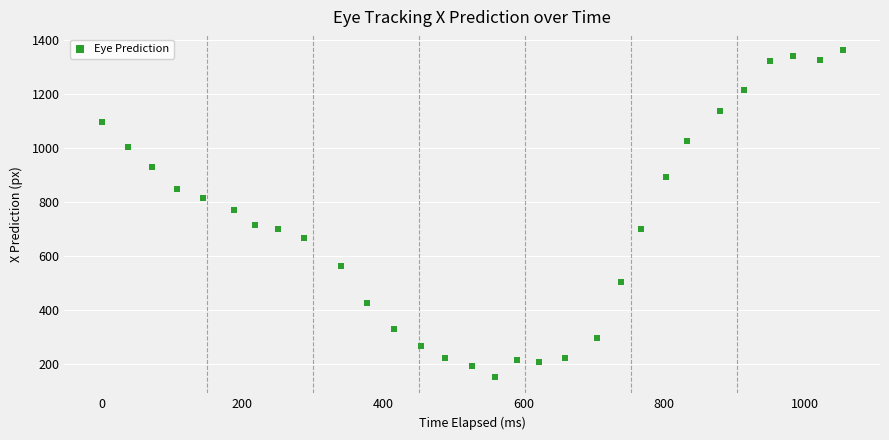

What is the range of X values (max minus min)?

1054.4